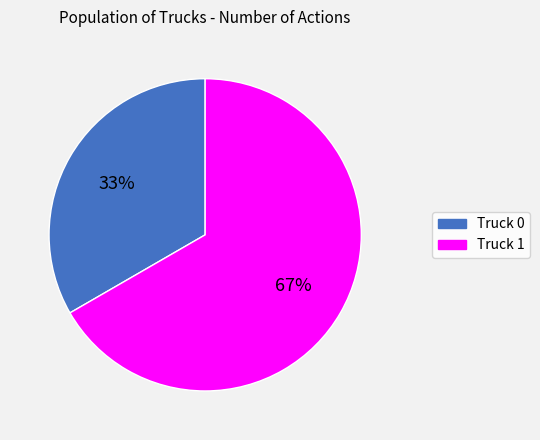

Which category has the smallest portion of the pie?

Truck 0